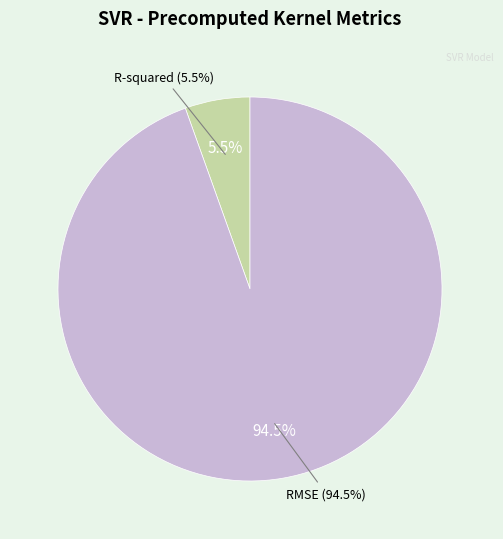

How many slices are in this pie chart?

2